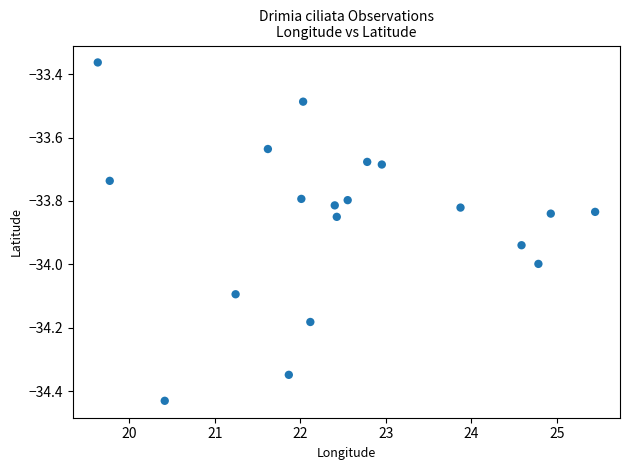

What is the range of Y values (max minus min)?

1.1